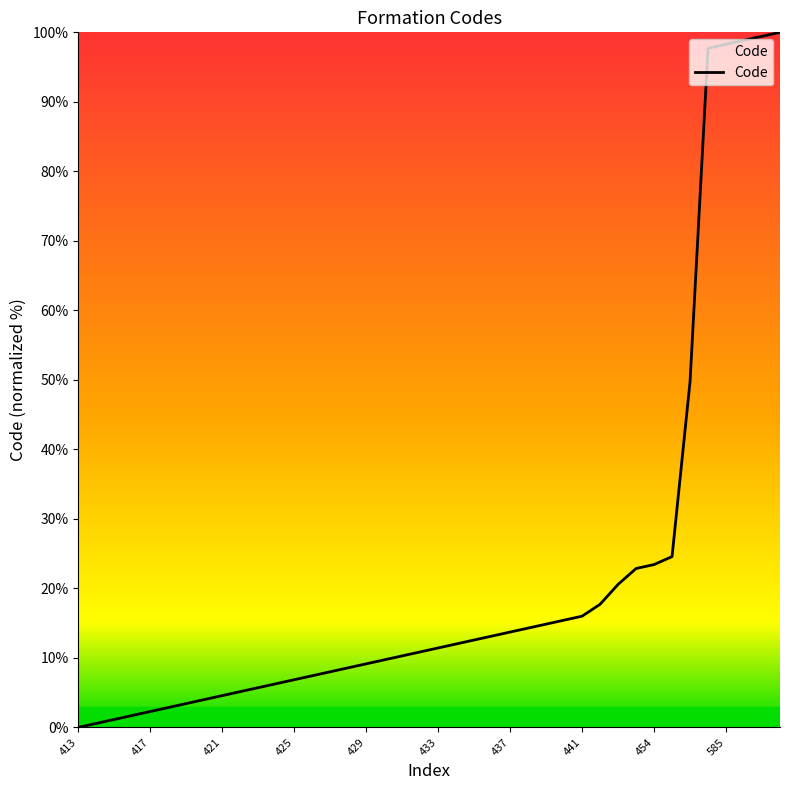

What is the maximum value shown in the chart?

100.0